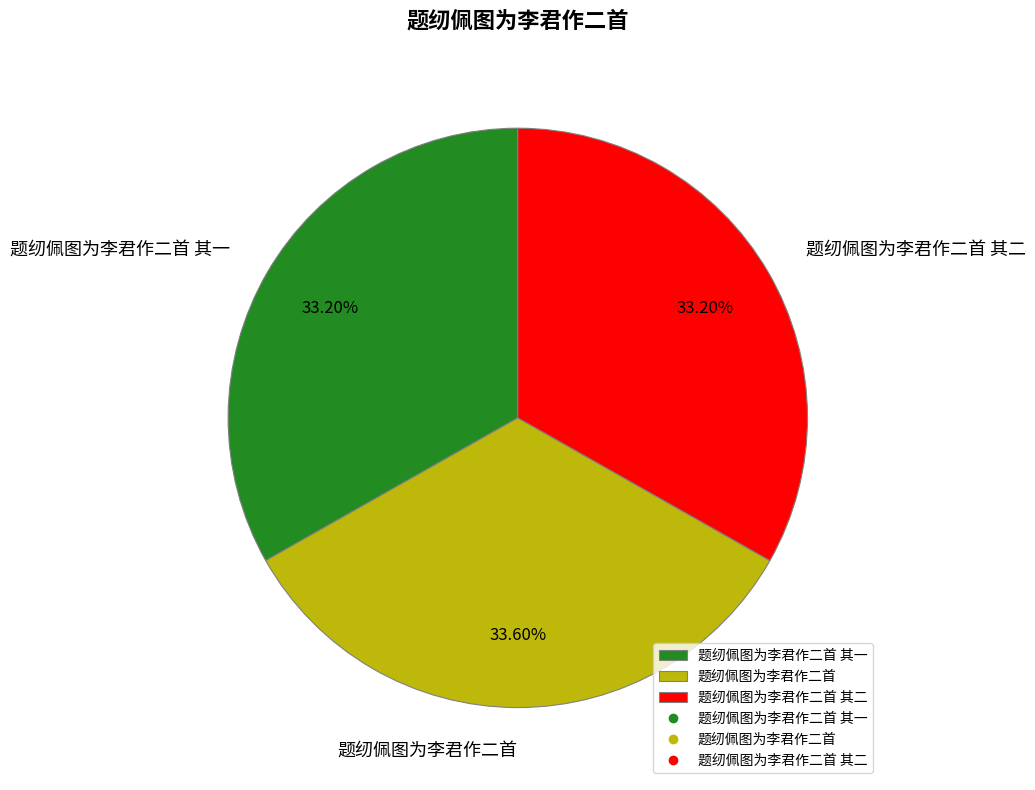

Approximately how many times larger is the value at 题纫佩图为李君作二首 其一 compared to 题纫佩图为李君作二首 其二?

1.0